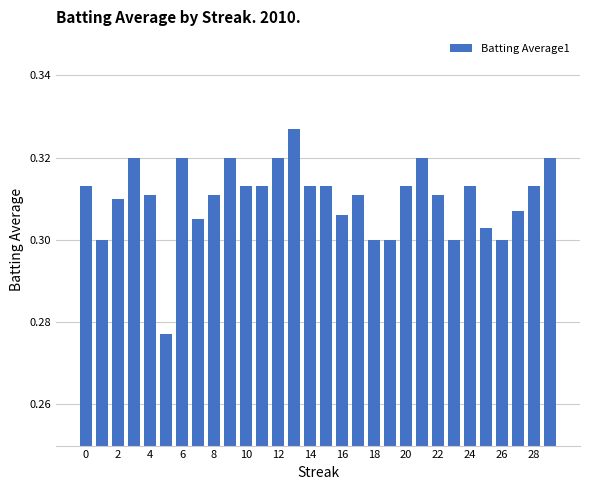

How many values are between 0 and 1?

30